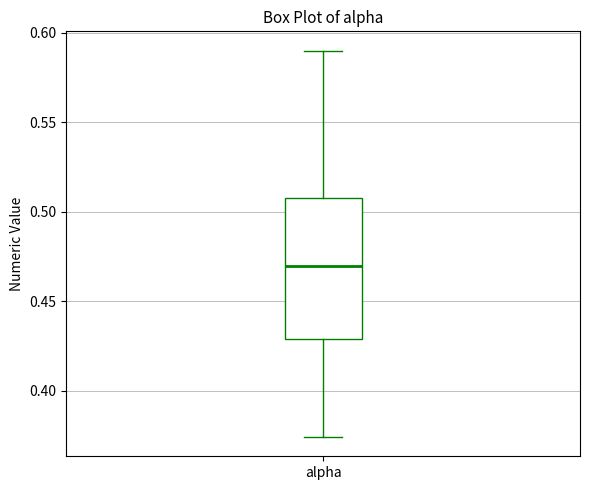

Where does the lower whisker of the box for alpha end on the y-axis? The values are not printed on the chart, so give them approximately, as read against the axis.

0.375